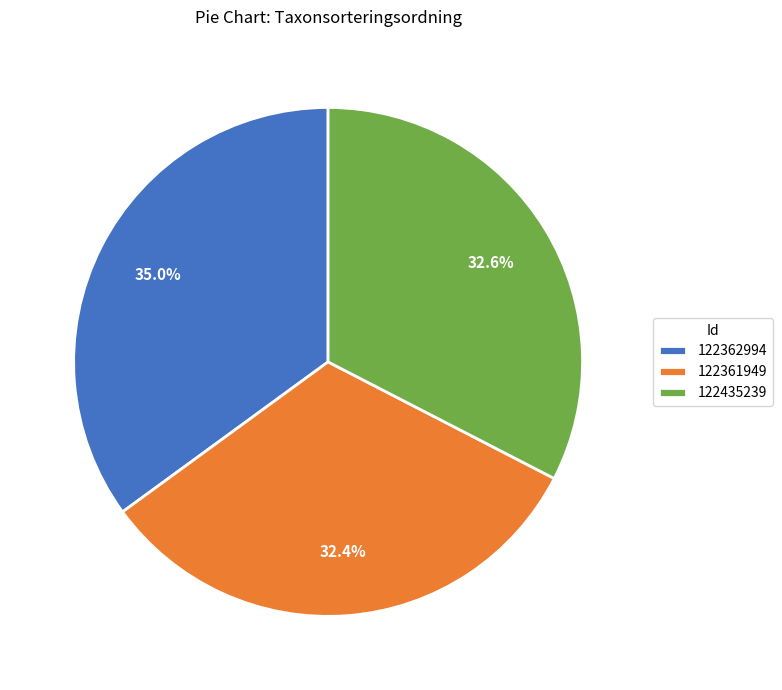

Which has a higher value, 122435239 or 122362994?

122362994